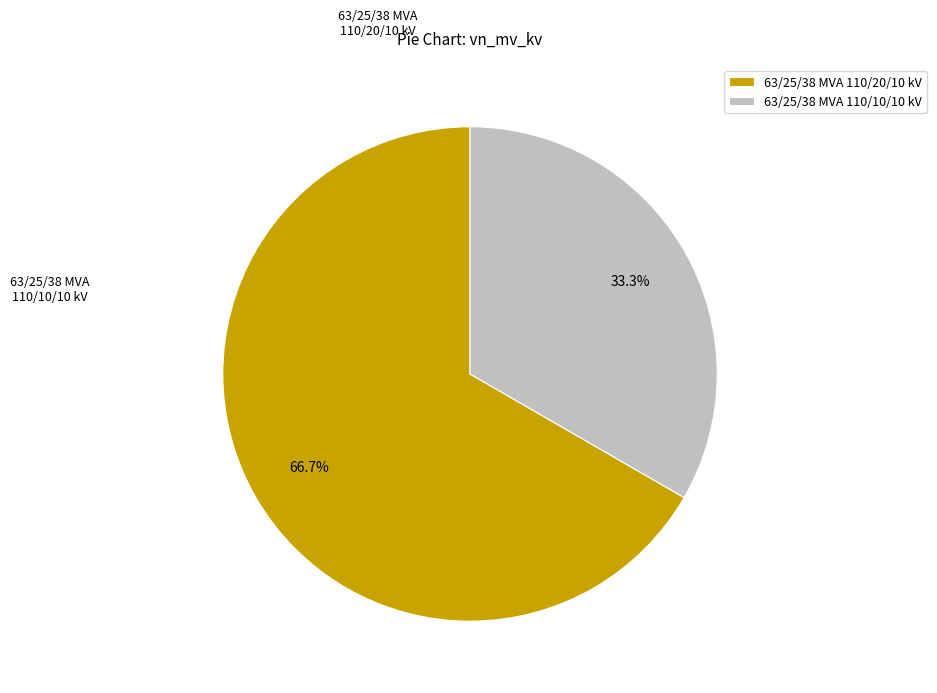

Approximately how many times larger is the value at 63/25/38 MVA 110/10/10 kV compared to 63/25/38 MVA 110/20/10 kV?

0.5